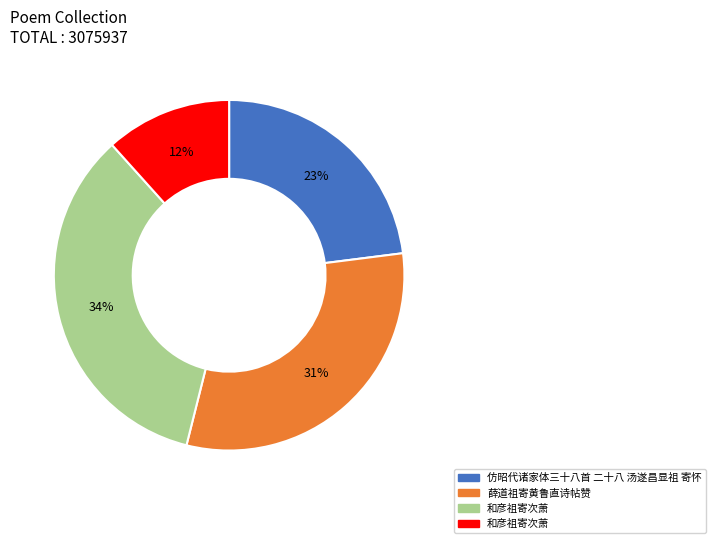

Is there any slice that represents more than half of the pie?

No